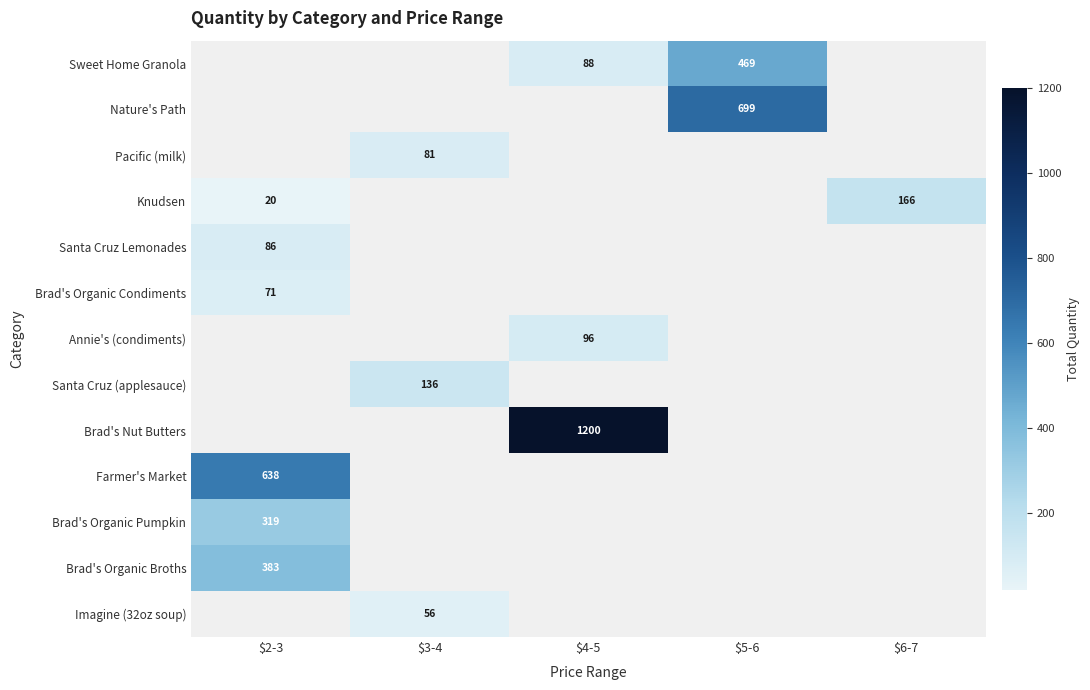

The value of Santa Cruz Lemonades at $2-3 is 86. True or false?

True